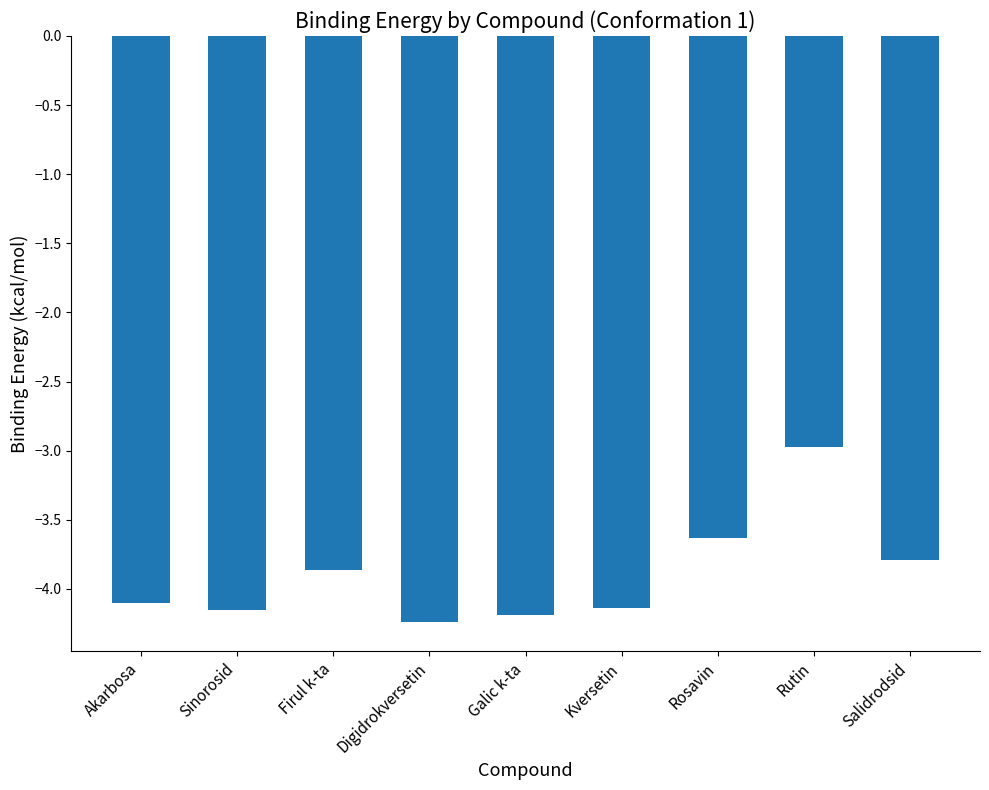

Where does the data first go above -4?

Firul k-ta